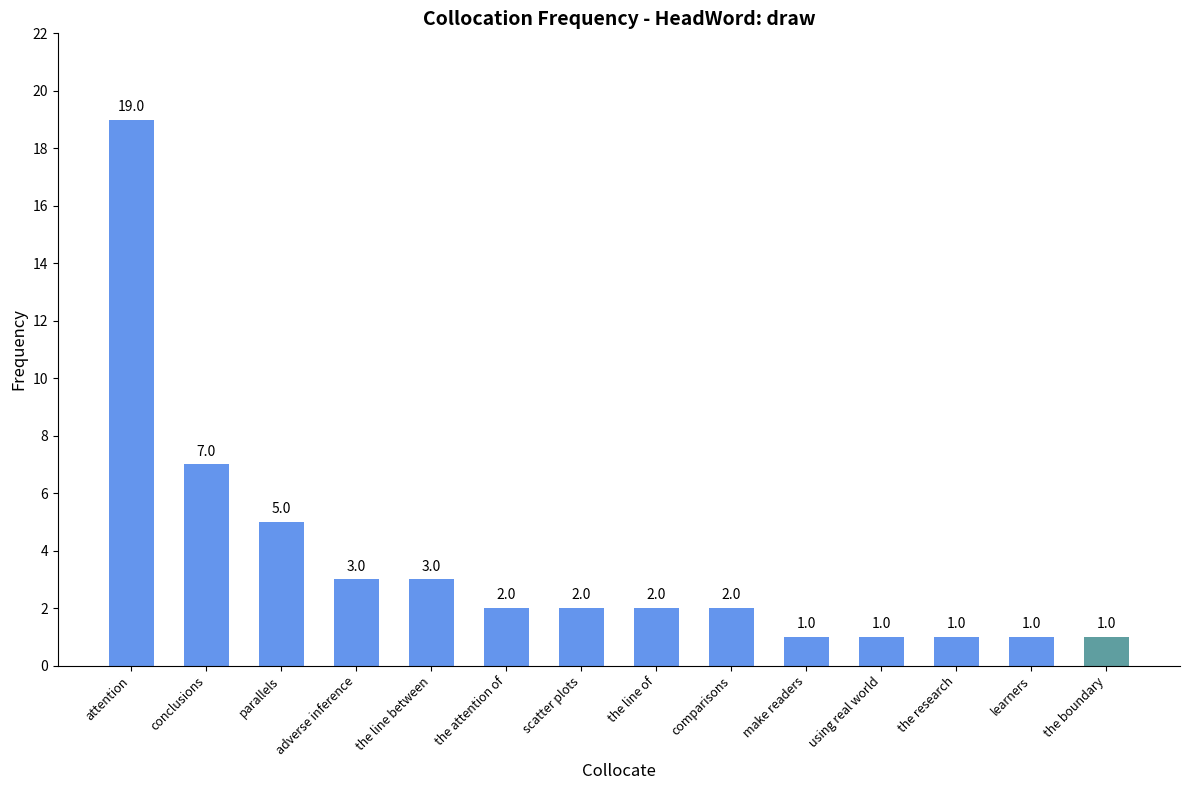

Count the number of data series in this chart.

1